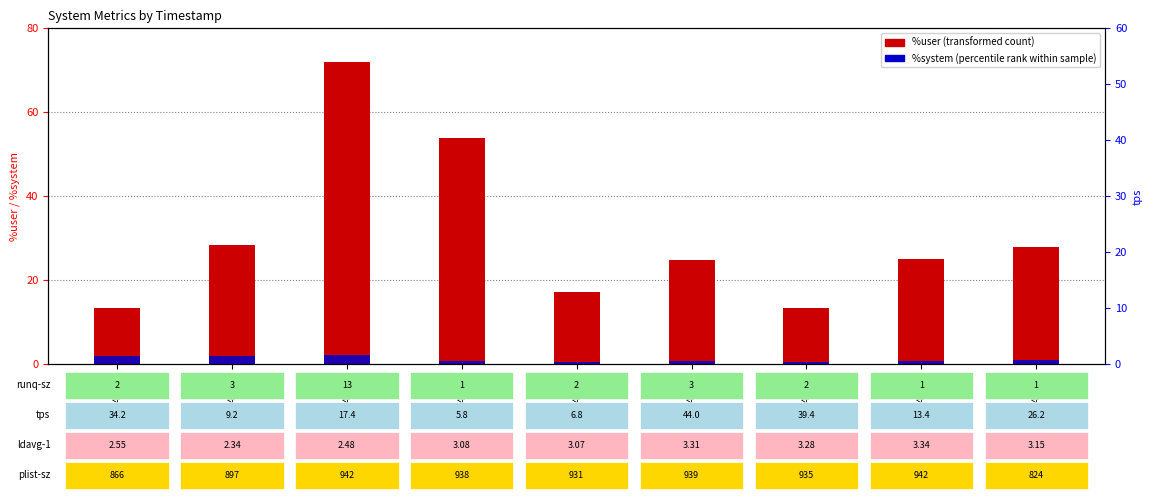

Which series has the largest total across all categories?

%user